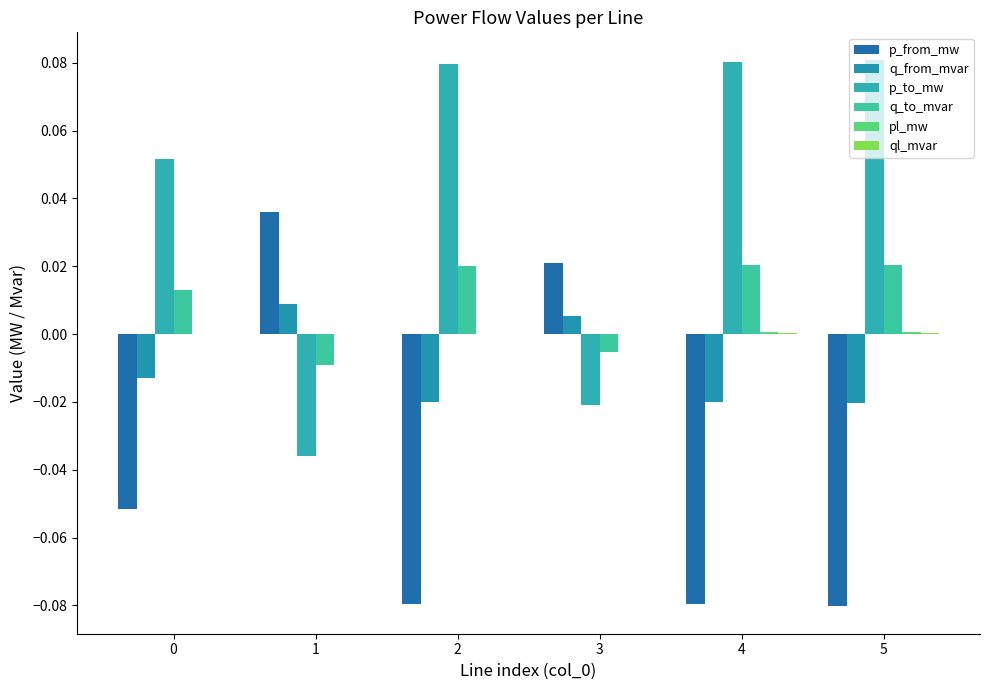

Where is p_from_mw nearest to the value 0?

3